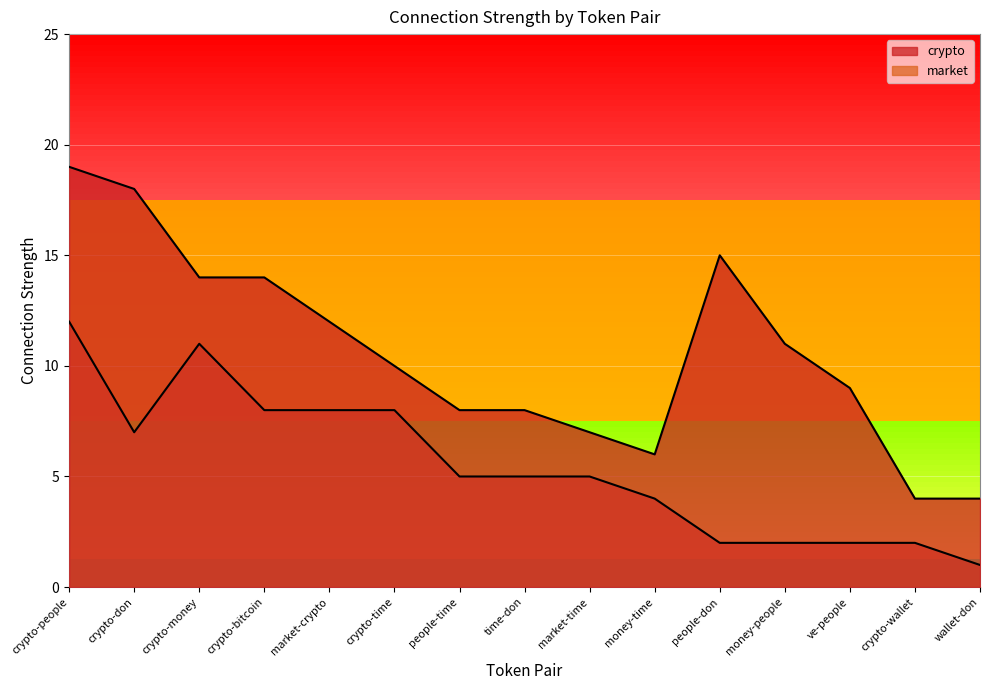

How many values in the market series are below 5?

6